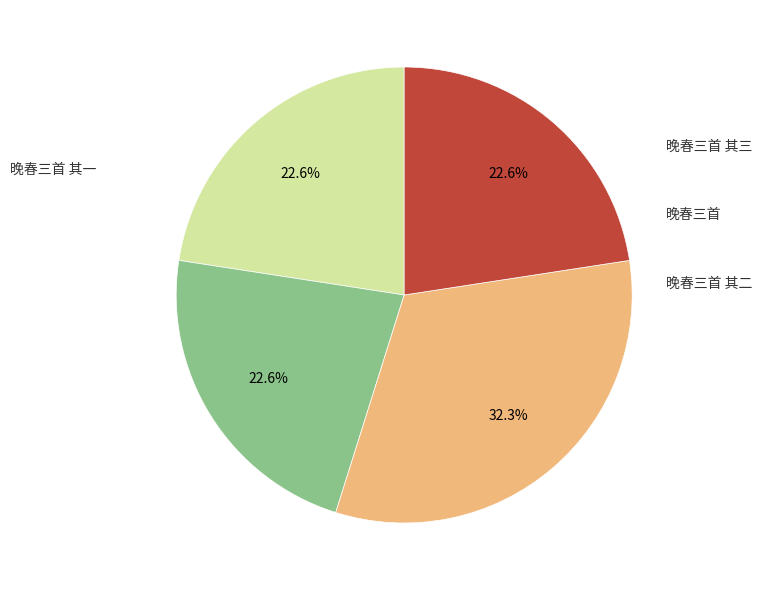

The 晚春三首 其三 slice represents 23% of the pie. True or false?

True